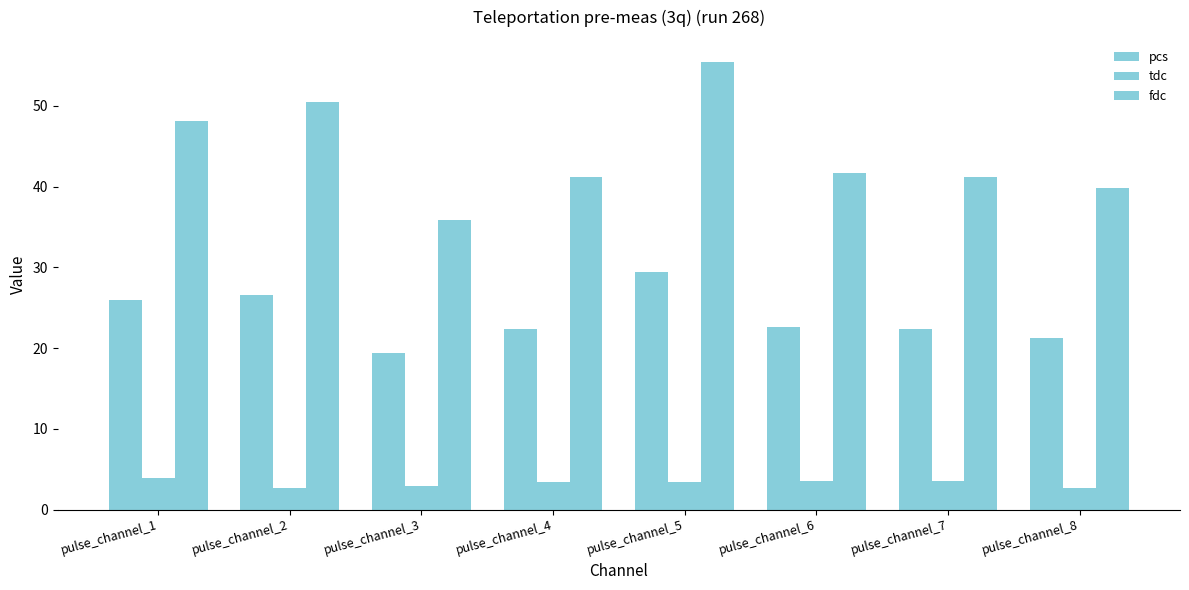

What is the difference between the fdc values at pulse_channel_2 and pulse_channel_3?

14.7